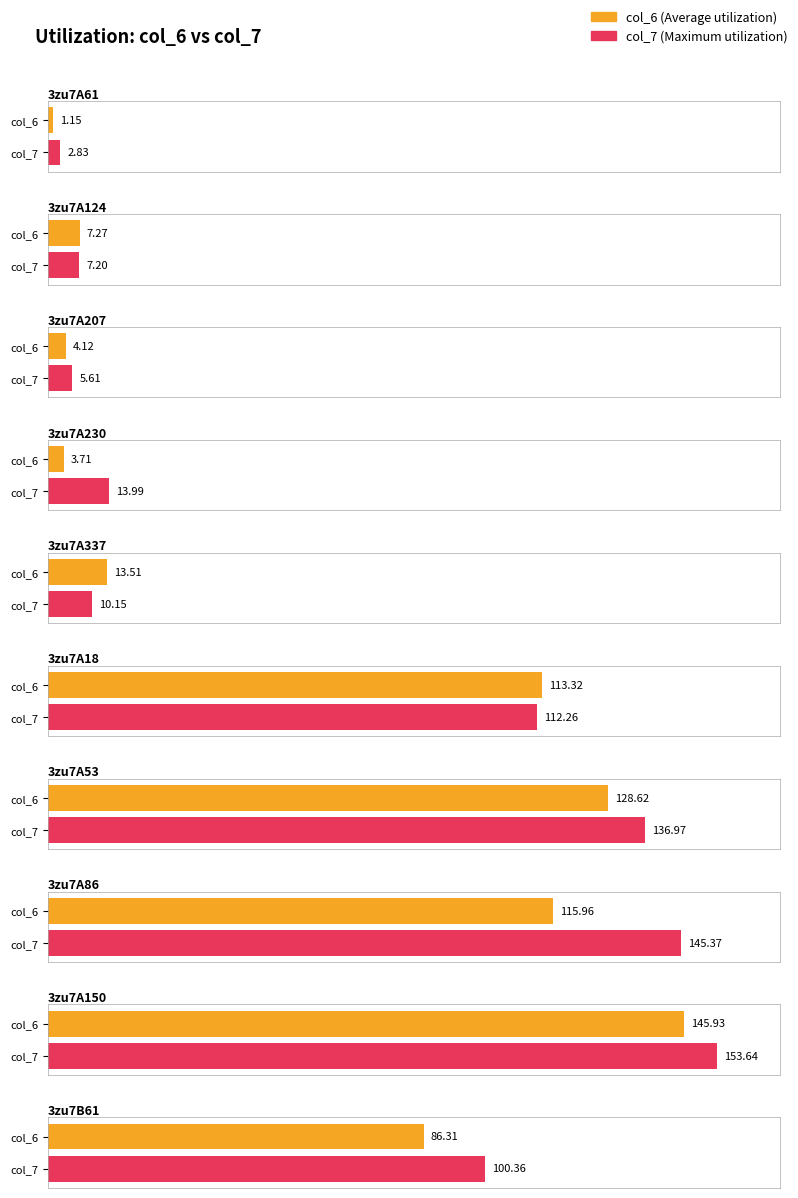

What is the maximum value shown in the chart?

153.6